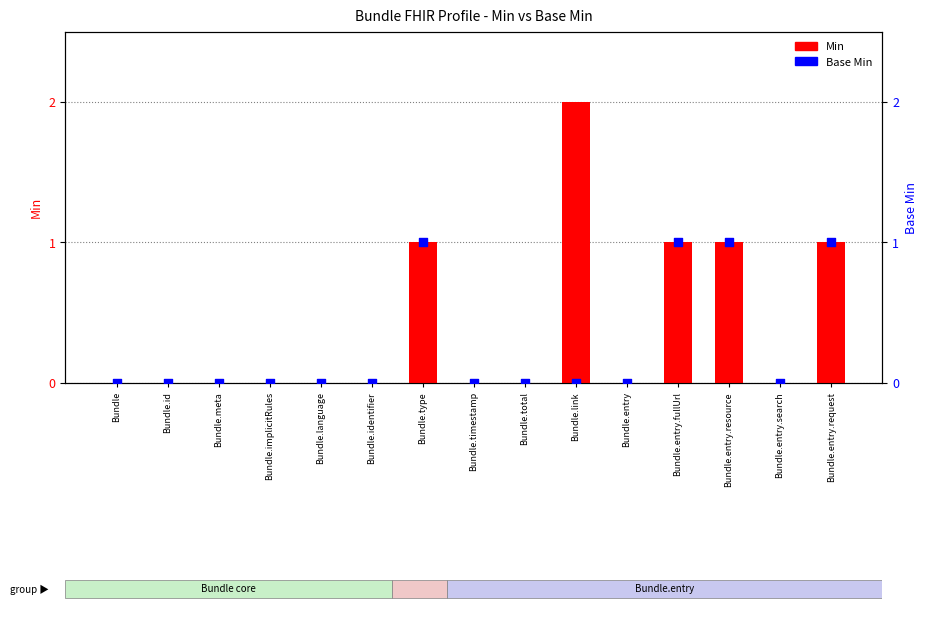

Which series reaches the maximum Y coordinate?

Min